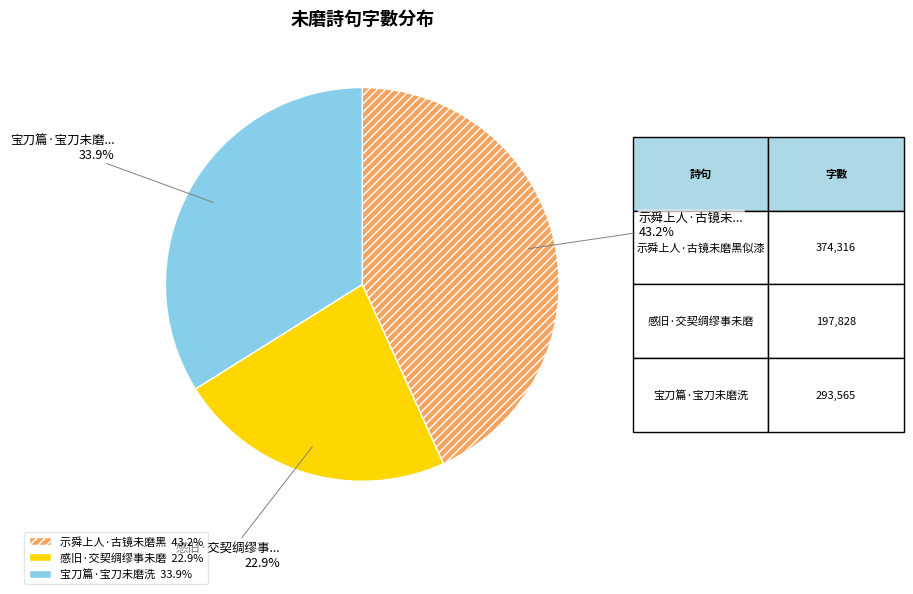

Which category has the biggest portion of the pie?

示舜上人·古镜未磨黑 43.2%